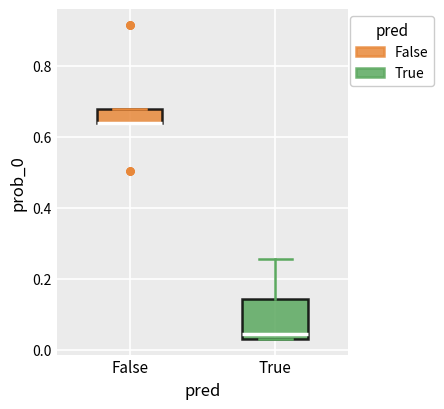

Comparing the boxes themselves (not the whiskers), which one is the tallest?

True